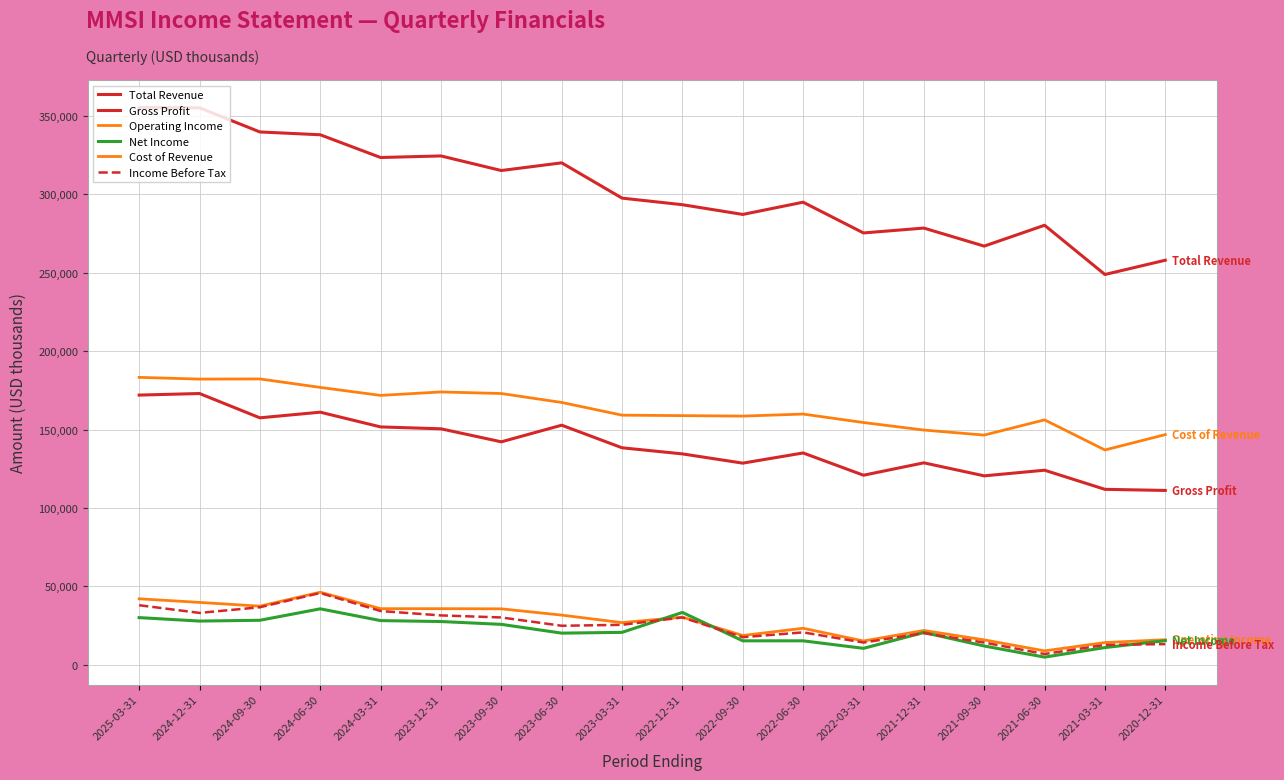

How many lines are shown in the chart?

6